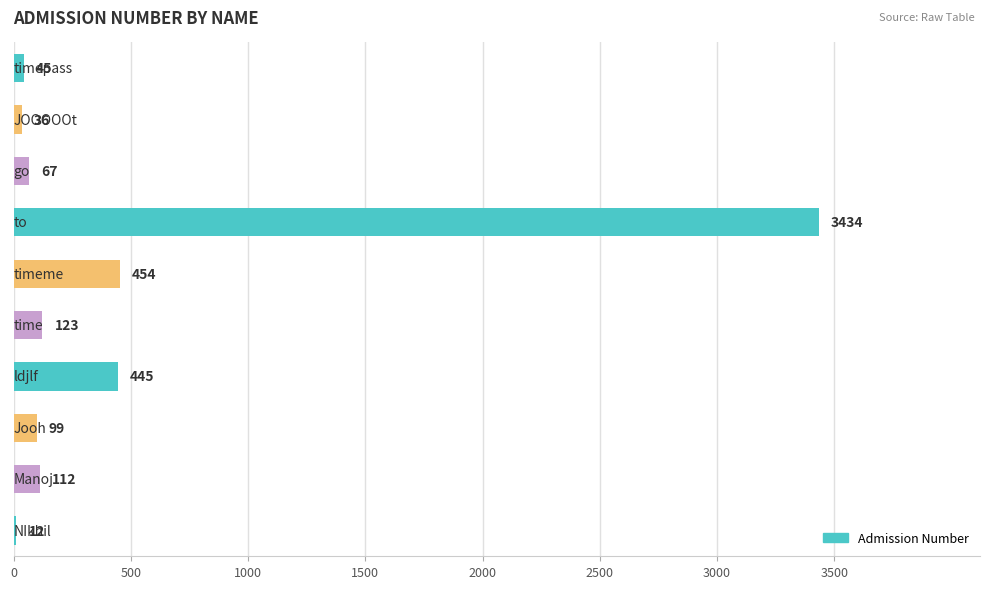

What is the sum of all values?

4827